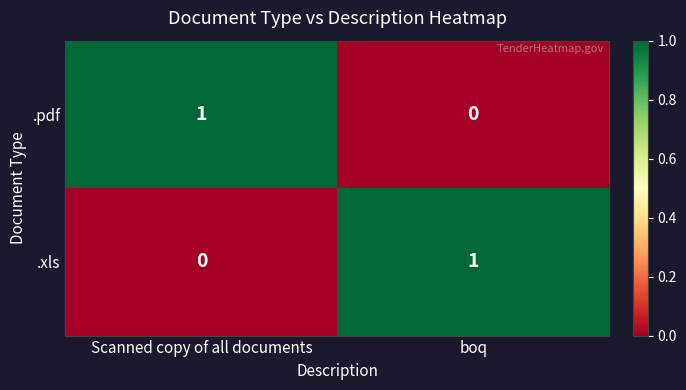

Reading left to right, list all the values displayed in this chart.

.pdf: Scanned copy of all documents=1	boq=0
.xls: Scanned copy of all documents=0	boq=1